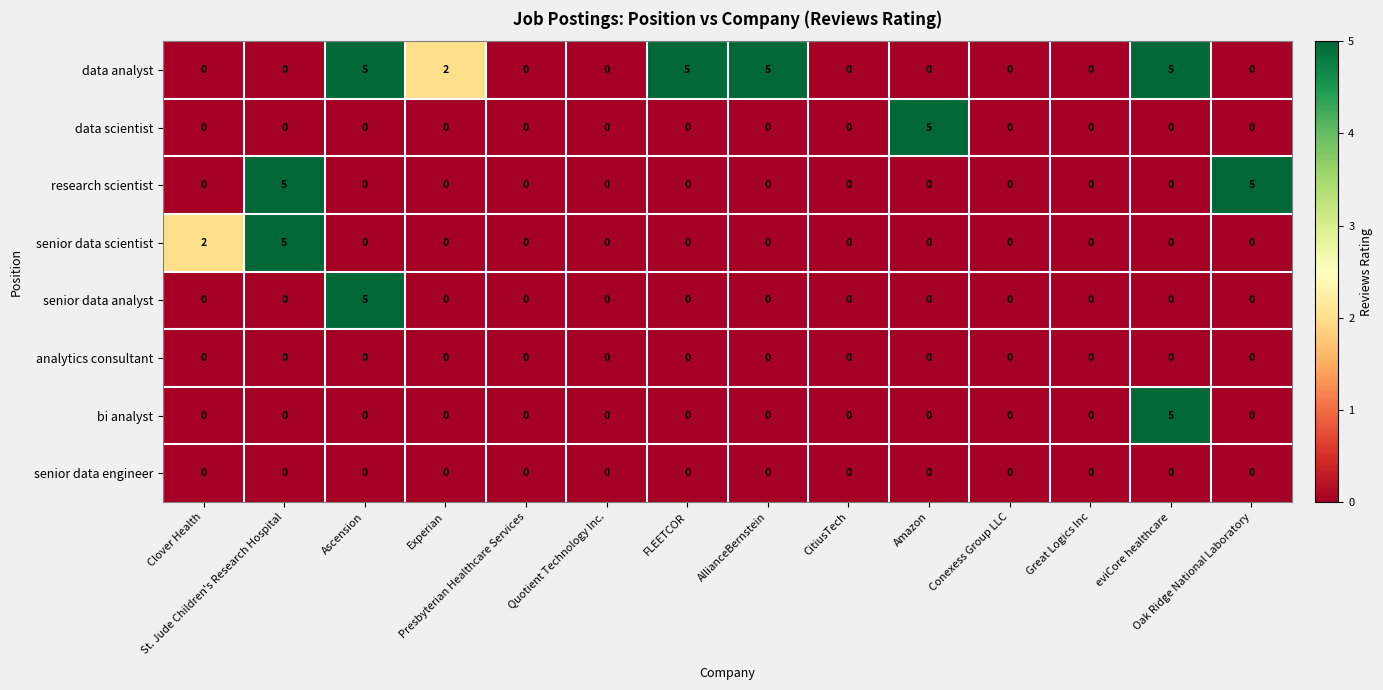

What is the greatest value displayed?

5